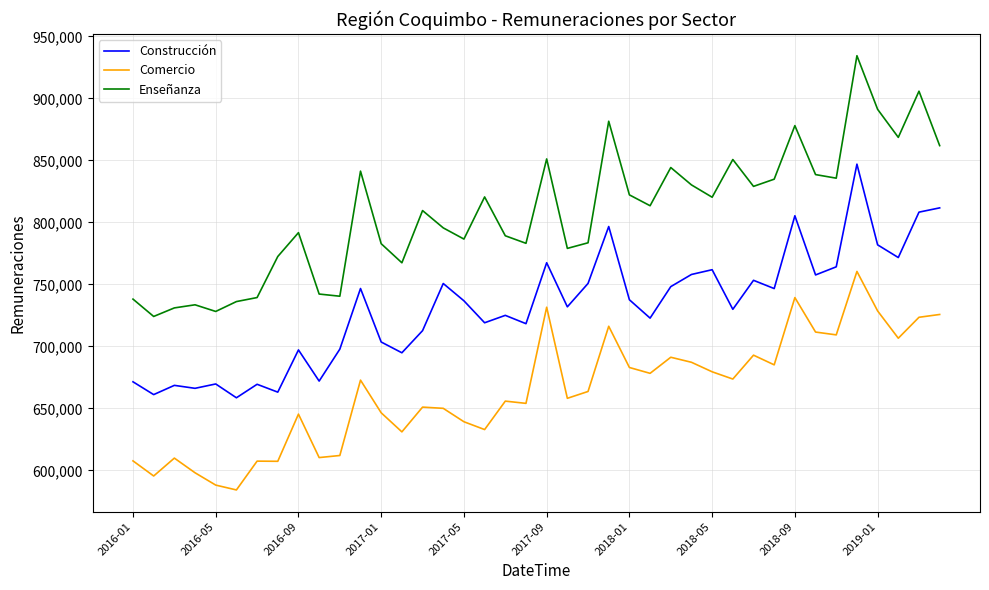

What is the difference between the maximum and minimum values in the Comercio series?

176201